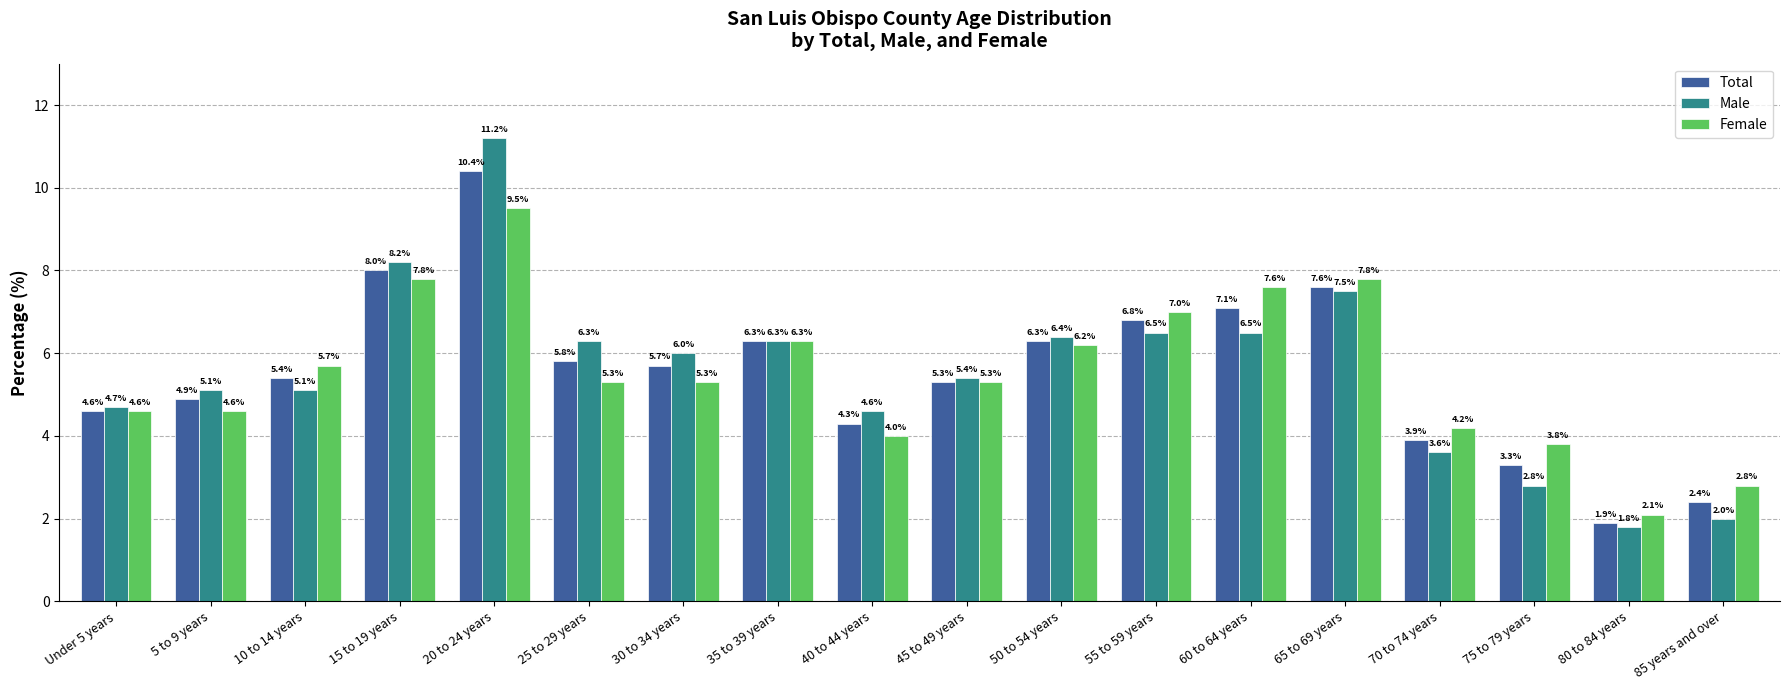

Which series changed the most between 45 to 49 years and 55 to 59 years?

Female